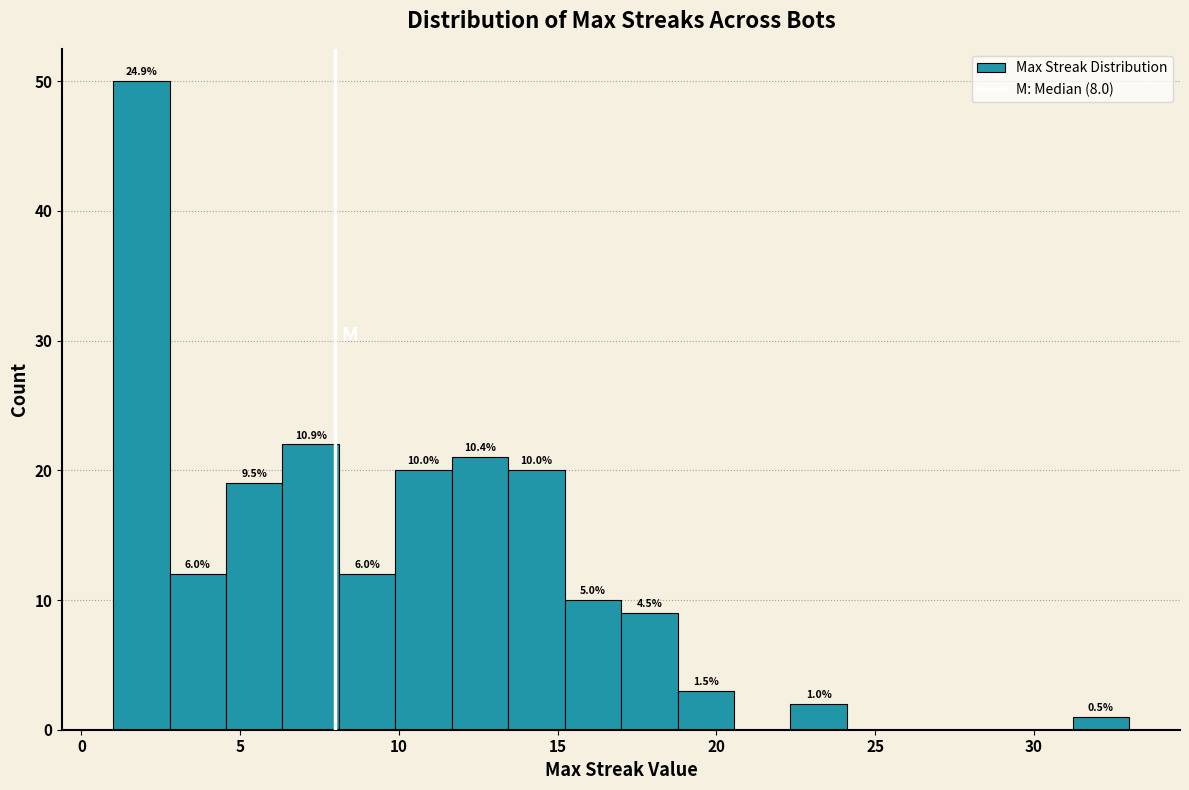

Around what value on the x-axis is the tallest bar? Give the approximate position of its centre, as read against the axis.

2.0